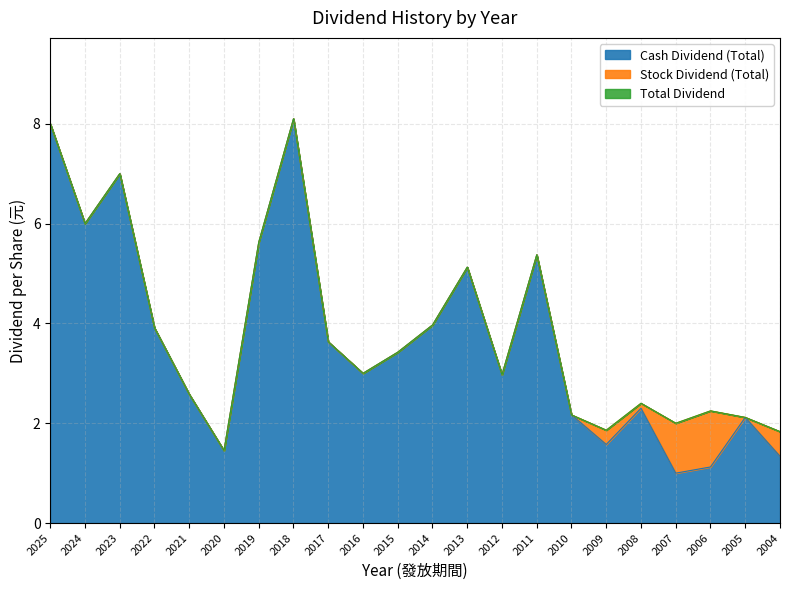

What value does the Cash Dividend (Total) series have at 2013?

5.1